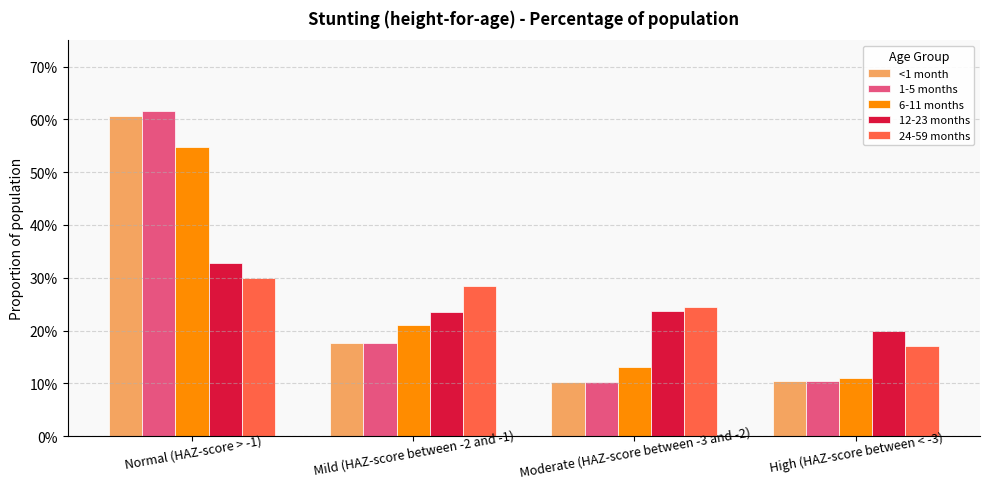

Which series has the largest range (max minus min)?

1-5 months